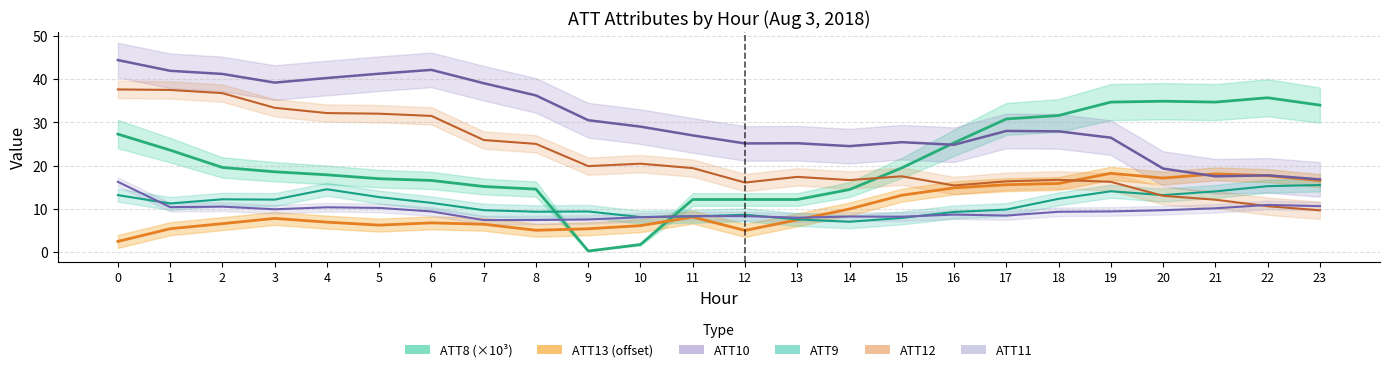

How many distinct data groups are displayed?

6